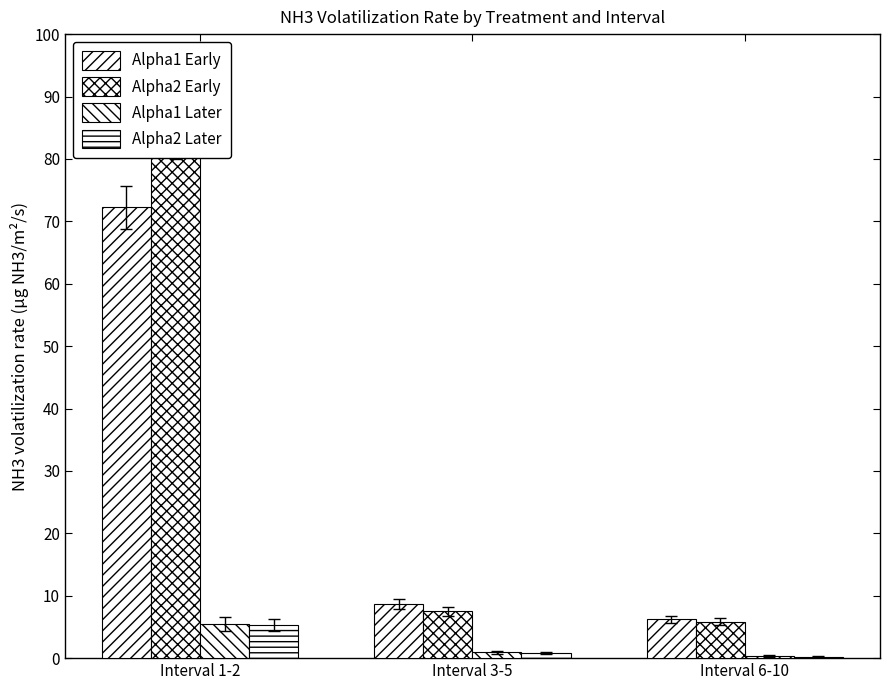

What is the total value across all series at Interval 1-2?

167.3